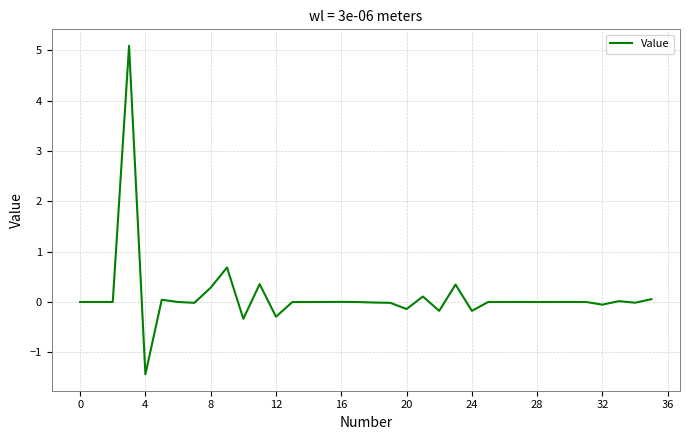

What is the difference between the second highest and minimum values?

2.1